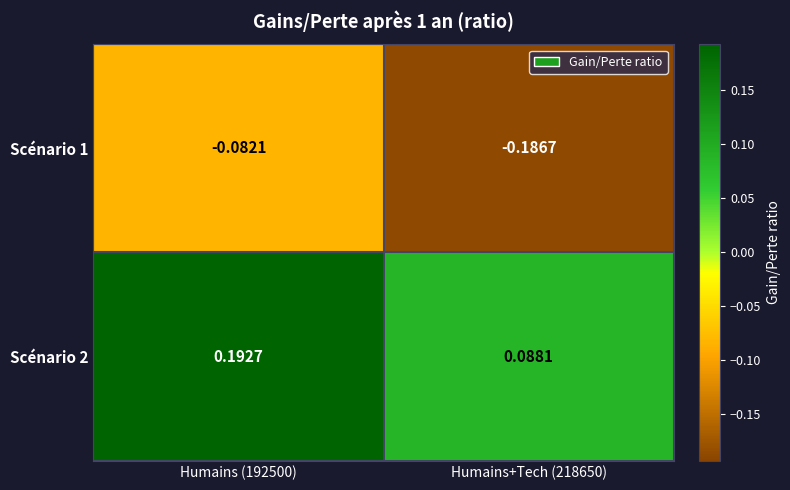

Is the value of Scénario 1 at Humains (192500) greater than the value of Scénario 2 at Humains (192500)?

No